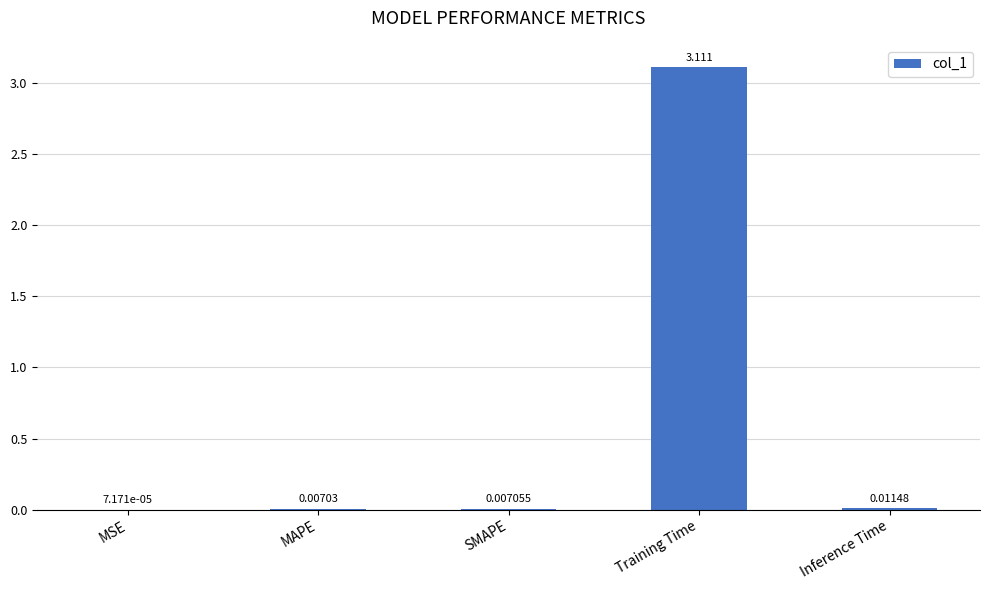

Where is the data nearest to the value 1?

Inference Time